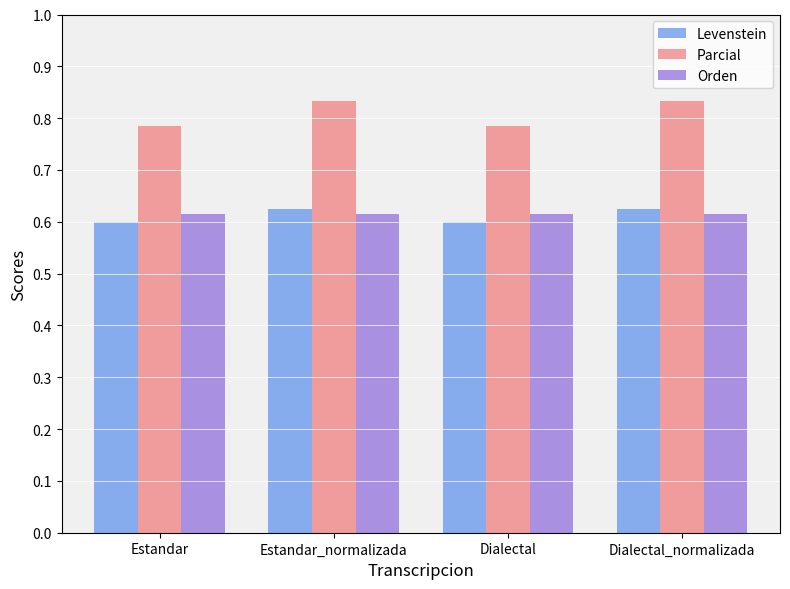

Reading left to right, transcribe all the data shown in this chart.

Levenstein: 60.0	62.5	60.0	62.5
Parcial: 78.6	83.3	78.6	83.3
Orden: 61.5	61.5	61.5	61.5